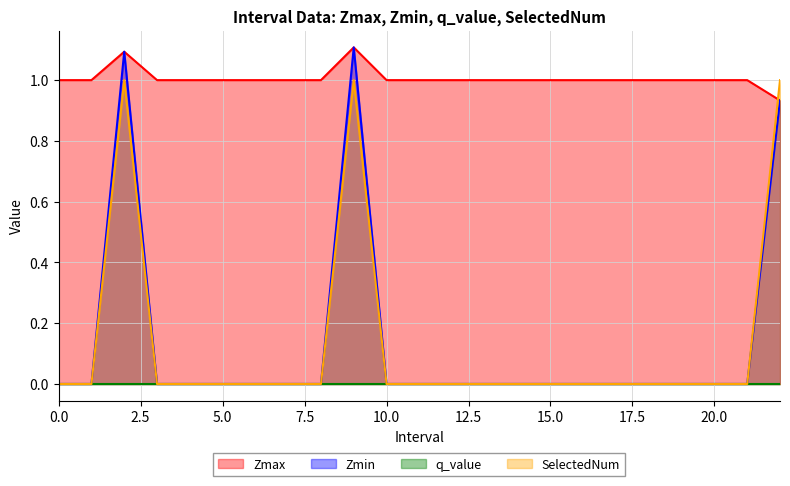

What is the difference between the maximum and second lowest values in the Zmax series?

0.1